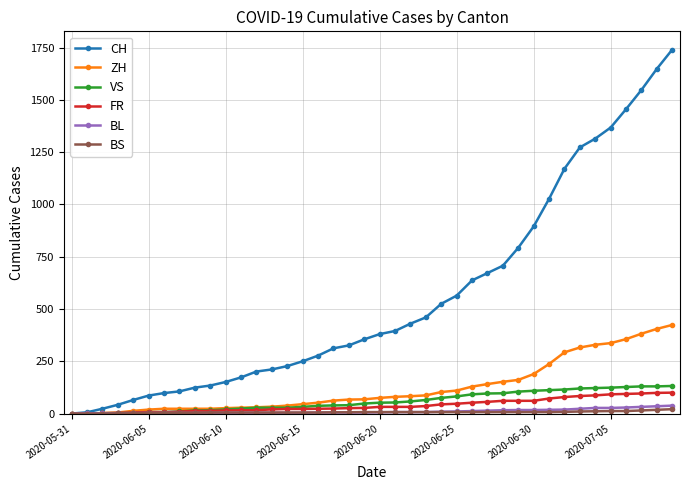

Which series has the largest total across all categories?

CH